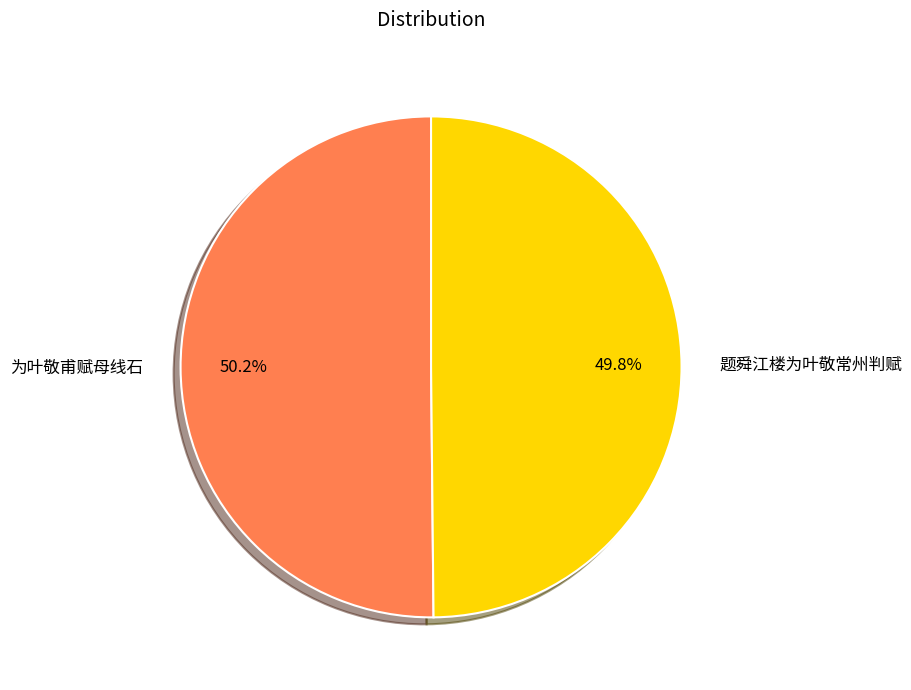

To the nearest percent, what percentage of the pie is 为叶敬甫赋母线石?

50%